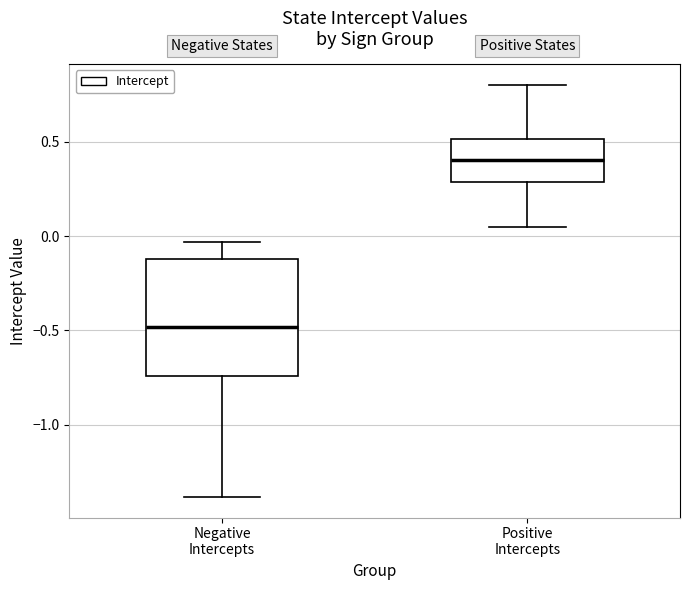

Reading left to right, transcribe this box plot: for each box, give where its median line is, the range the box spans, and where its two whiskers end, as read against the y-axis. The values are not printed on the chart, so give them approximately, as read against the axis.

Negative Intercepts: median -0.50, box -0.75 to -0.10, whiskers -1.40 to -0.05
Positive Intercepts: median 0.40, box 0.30 to 0.50, whiskers 0.05 to 0.80